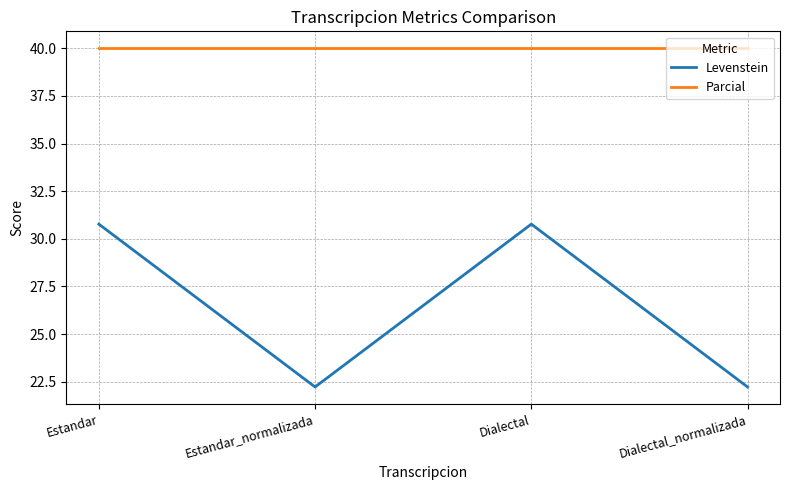

Read the Levenstein value at Dialectal.

30.8